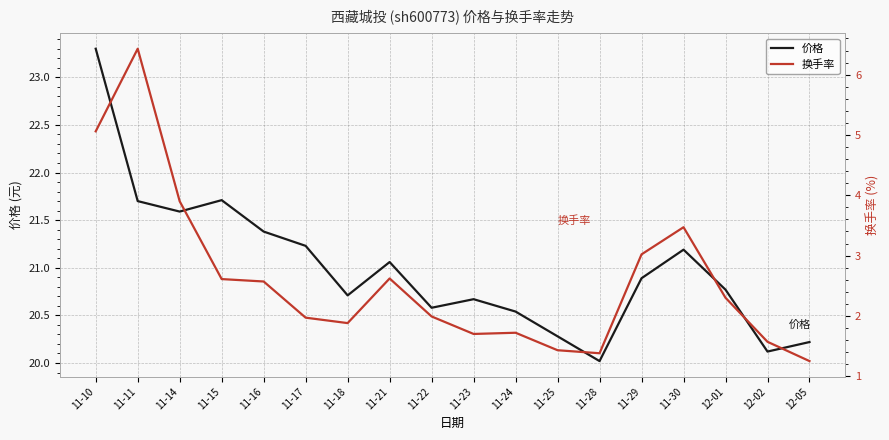

At 12-05, list the series in order from largest to smallest.

价格, 换手率